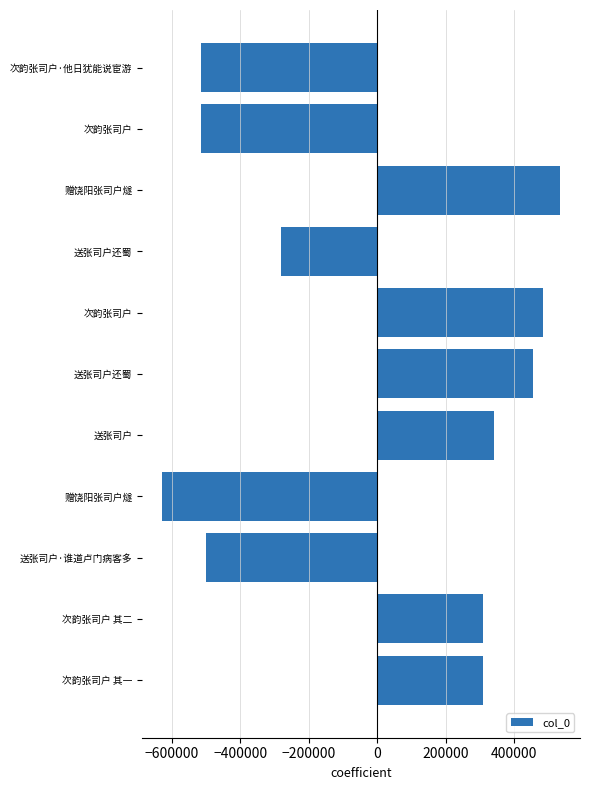

How many positive values are there?

6